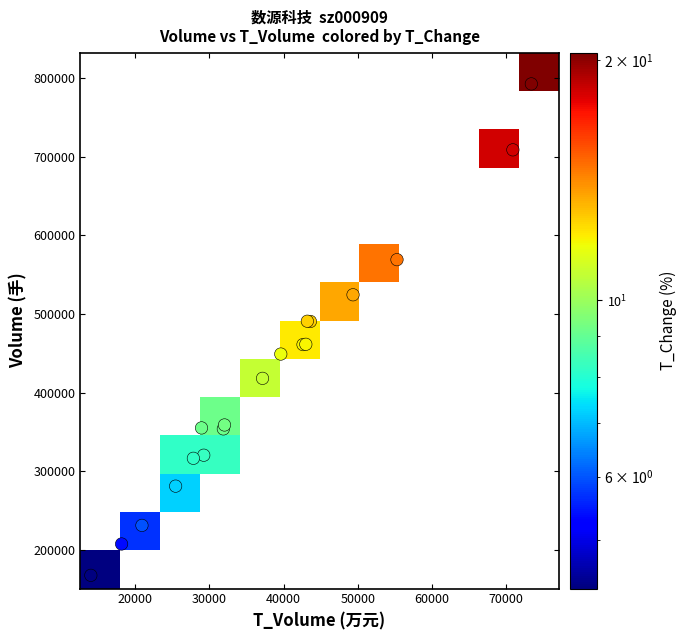

What is the total value across all series at 15?

488712.6